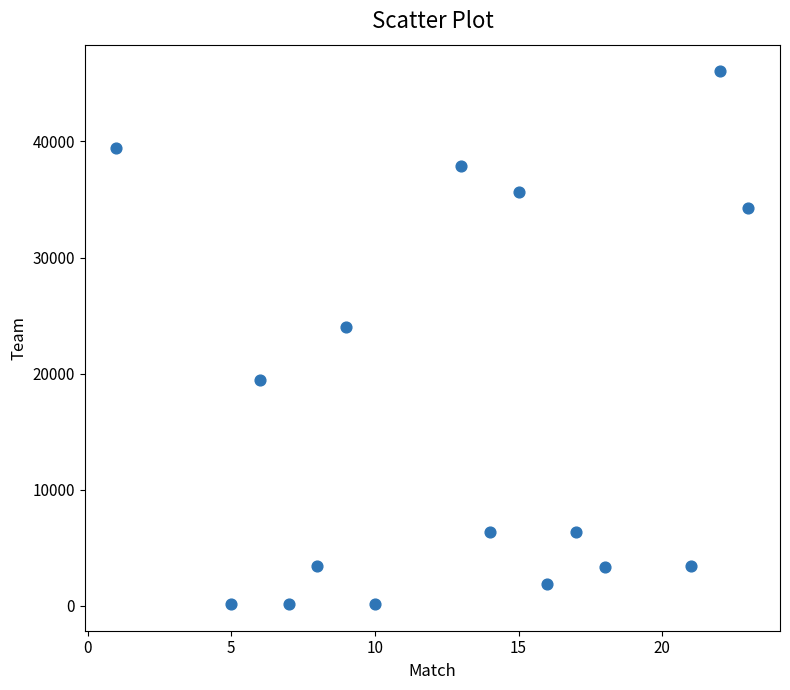

What is the range of X values (max minus min)?

22